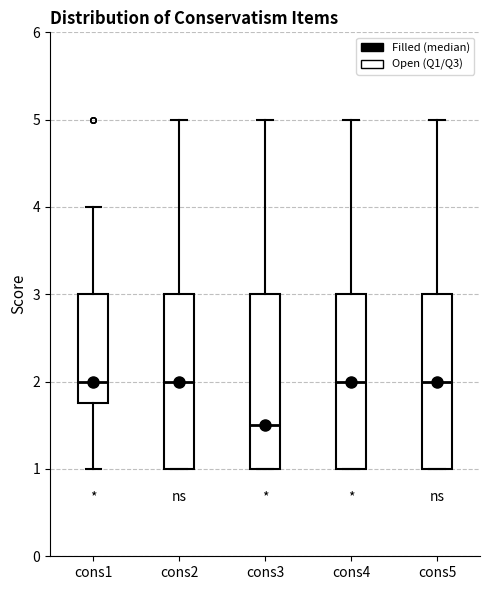

Reading left to right, transcribe this box plot: for each box, give where its median line is, the range the box spans, and where its two whiskers end, as read against the y-axis. The values are not printed on the chart, so give them approximately, as read against the axis.

cons1: median 2.0, box 1.8 to 3.0, whiskers 1.0 to 4.0
cons2: median 2.0, box 1.0 to 3.0, whiskers 1.0 to 5.0
cons3: median 1.5, box 1.0 to 3.0, whiskers 1.0 to 5.0
cons4: median 2.0, box 1.0 to 3.0, whiskers 1.0 to 5.0
cons5: median 2.0, box 1.0 to 3.0, whiskers 1.0 to 5.0